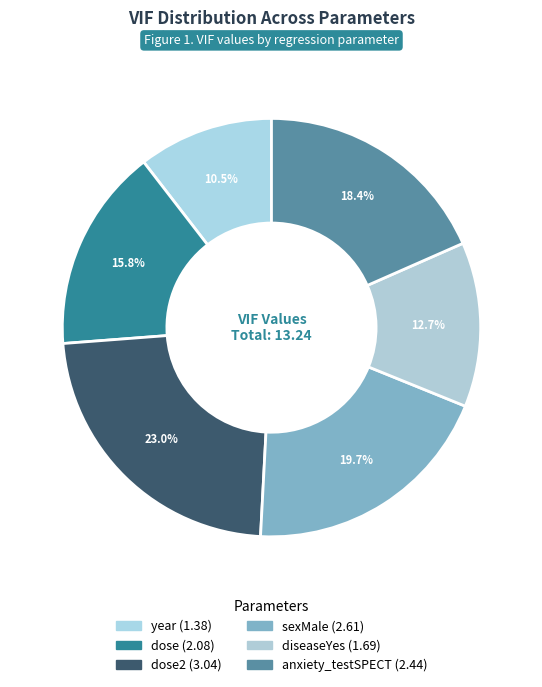

Which category has the smallest portion of the pie?

year